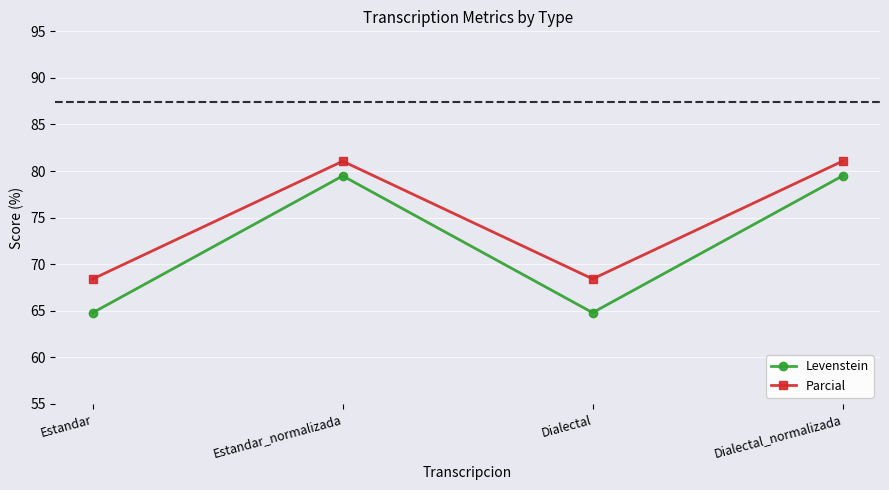

Is it true that Parcial equals 81.1 at Estandar_normalizada?

True